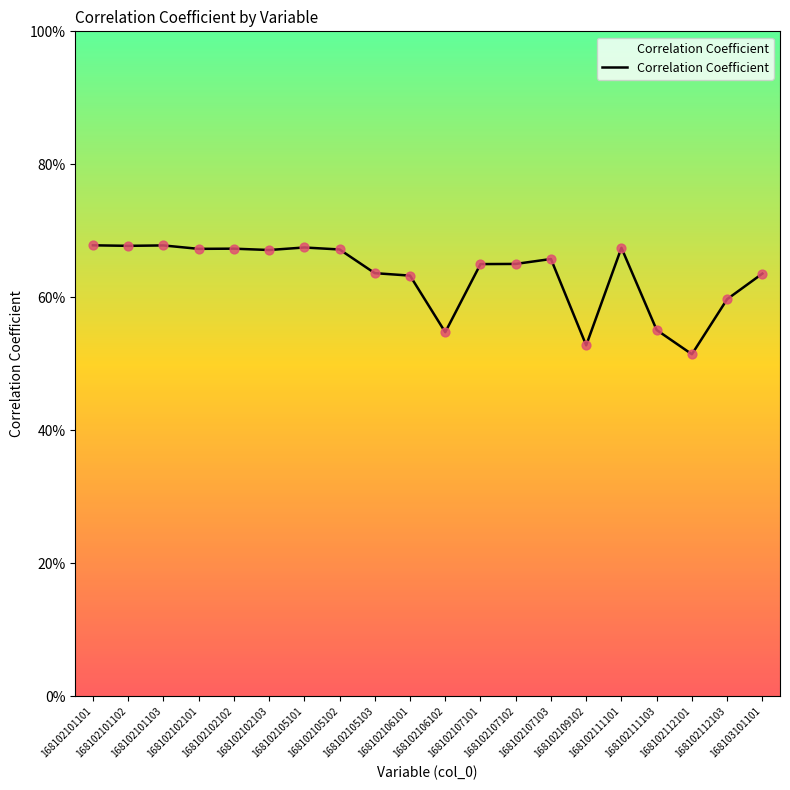

Between 168102111103 and 168102106102, which is larger?

168102111103